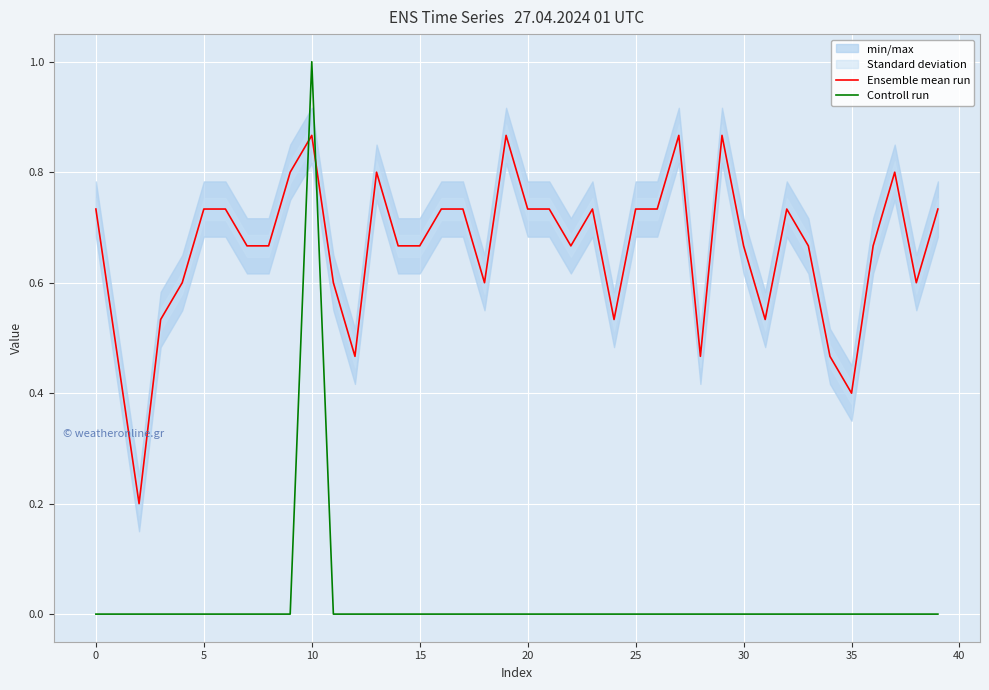

List the series in order of their overall mean, lowest first.

Controll run, Ensemble mean run